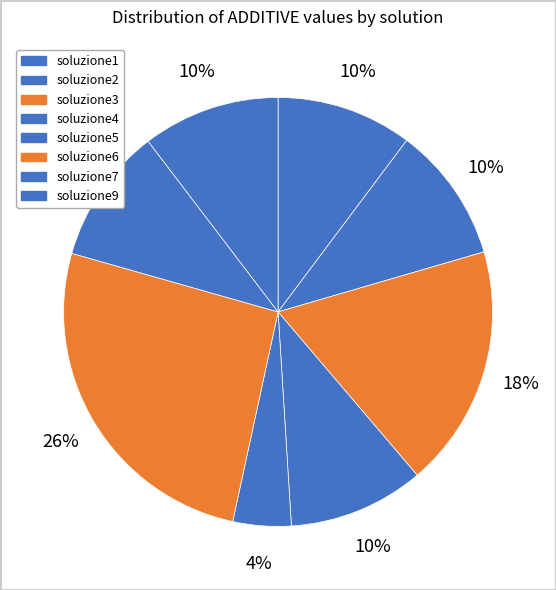

What portion of the pie excludes soluzione7?

89.8%